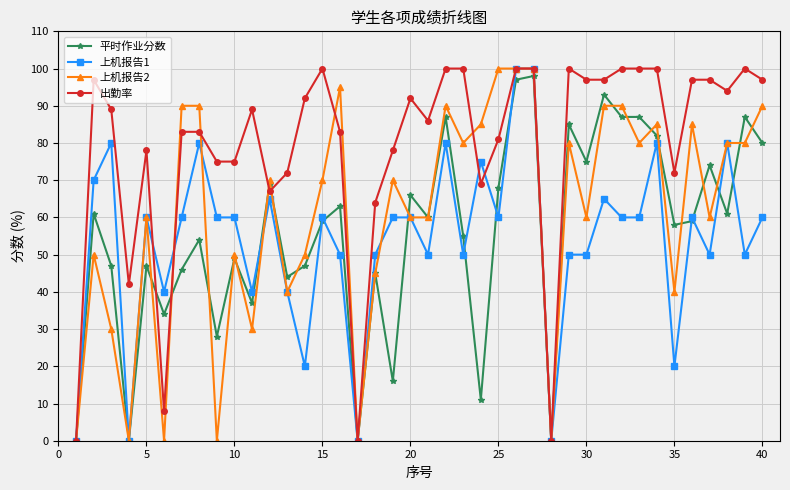

True or false: 上机报告2 has more than 0 interior local peaks.

True